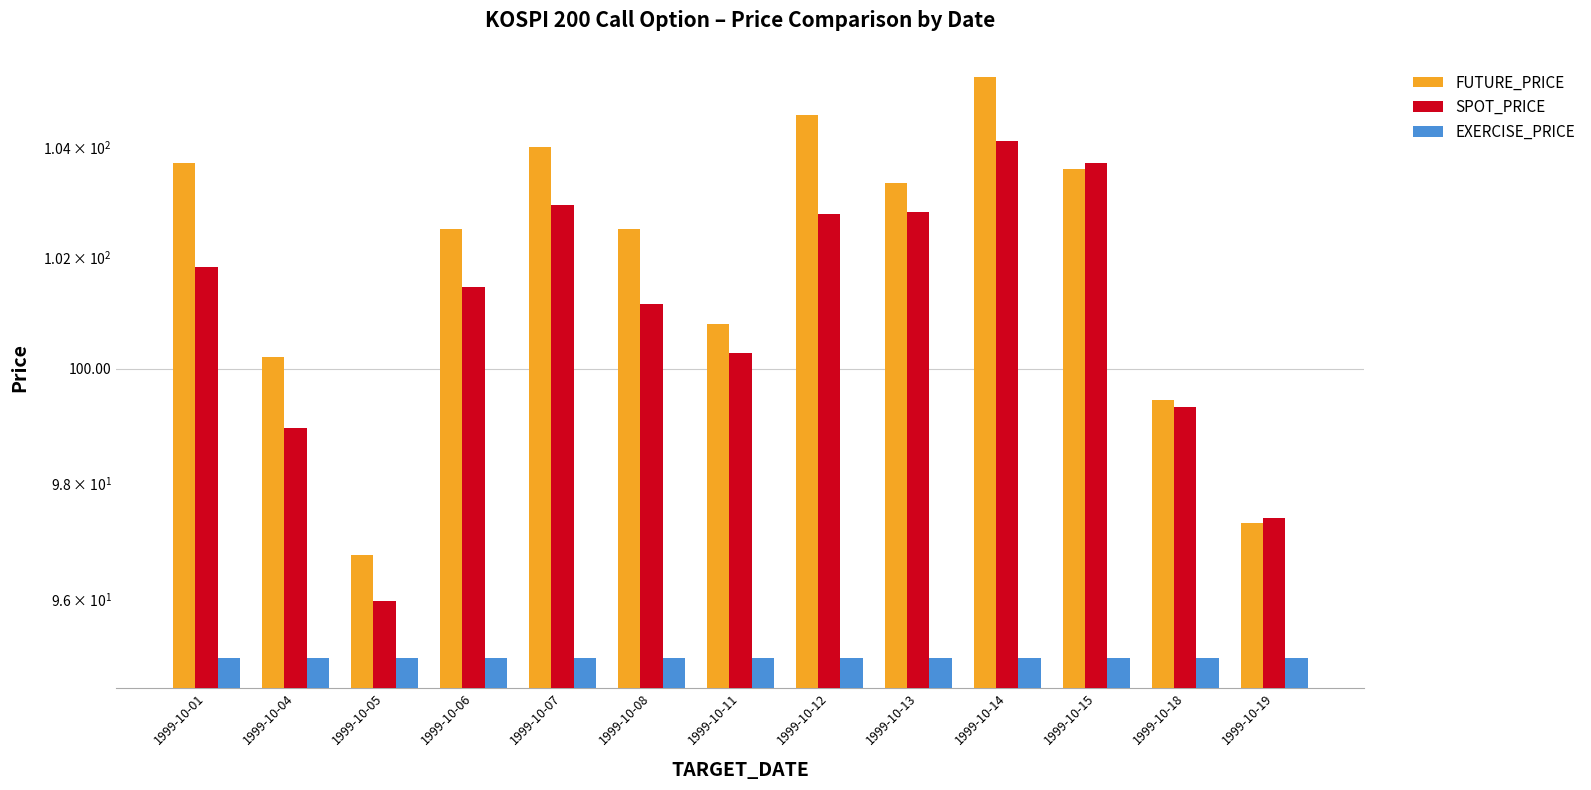

What are all the series names shown in the legend?

FUTURE_PRICE, SPOT_PRICE, EXERCISE_PRICE